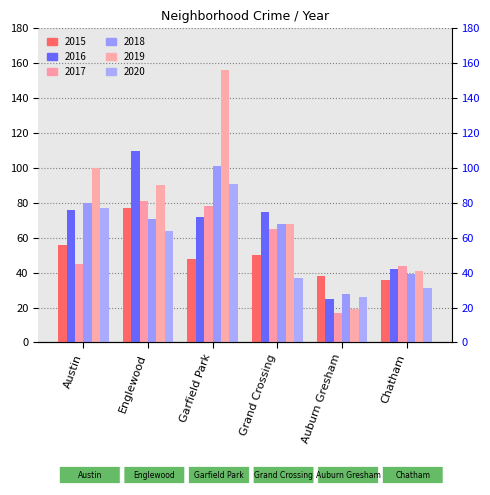

Which series has the largest range (max minus min)?

2019